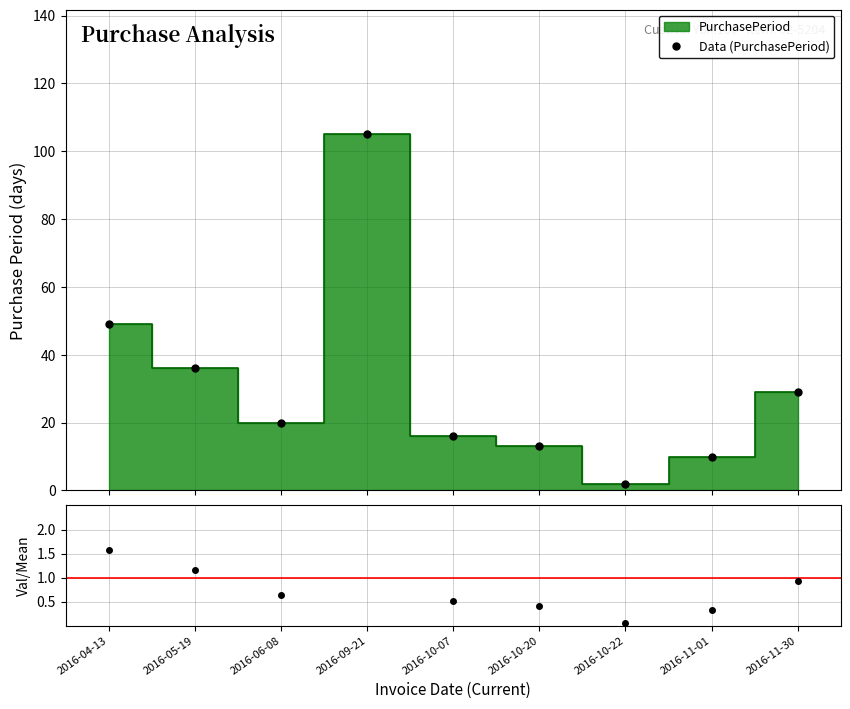

At which category does the chart reach its minimum across all series?

2016-10-22